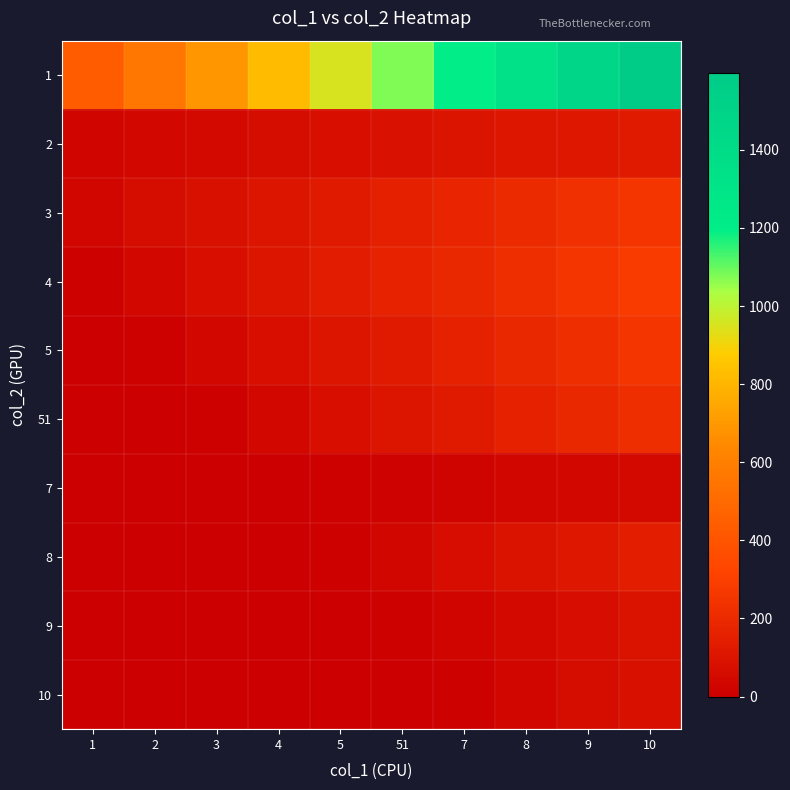

Reading right to left, extract all data points from this chart.

1: 10=1596.0	9=1466.6	8=1337.2	7=1207.8	51=1078.3	5=948.9	4=819.5	3=690.1	2=560.7	1=431.3
2: 10=129.2	9=117.8	8=106.4	7=95.0	51=83.6	5=72.2	4=60.8	3=49.4	2=38.0	1=26.6
3: 10=251.1	9=226.8	8=202.5	7=178.2	51=153.9	5=129.6	4=105.3	3=81.0	2=56.7	1=32.4
4: 10=283.8	9=253.4	8=222.9	7=192.5	51=162.1	5=131.7	4=101.3	3=70.9	2=40.5	1=10.1
5: 10=250.0	9=220.0	8=190.0	7=160.0	51=130.0	5=100.0	4=70.0	3=40.0	2=10.0	1=0.0
51: 10=220.0	9=190.0	8=160.0	7=130.0	51=100.0	5=70.0	4=40.0	3=10.0	2=0.0	1=0.0
7: 10=45.6	9=38.4	8=31.2	7=24.0	51=16.8	5=9.6	4=2.4	3=0.0	2=0.0	1=0.0
8: 10=145.6	9=118.3	8=91.0	7=63.7	51=36.4	5=9.1	4=0.0	3=0.0	2=0.0	1=0.0
9: 10=88.4	9=68.0	8=47.6	7=27.2	51=6.8	5=0.0	4=0.0	3=0.0	2=0.0	1=0.0
10: 10=81.0	9=56.7	8=32.4	7=8.1	51=0.0	5=0.0	4=0.0	3=0.0	2=0.0	1=0.0